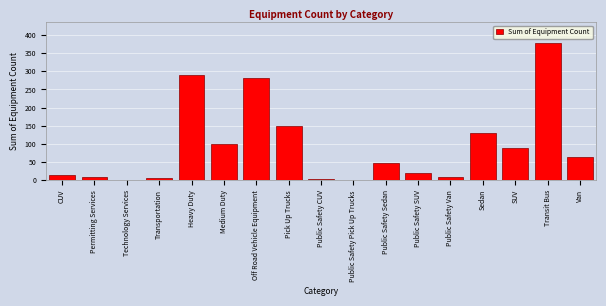

What is the change in value from SUV to Transit Bus?

+289